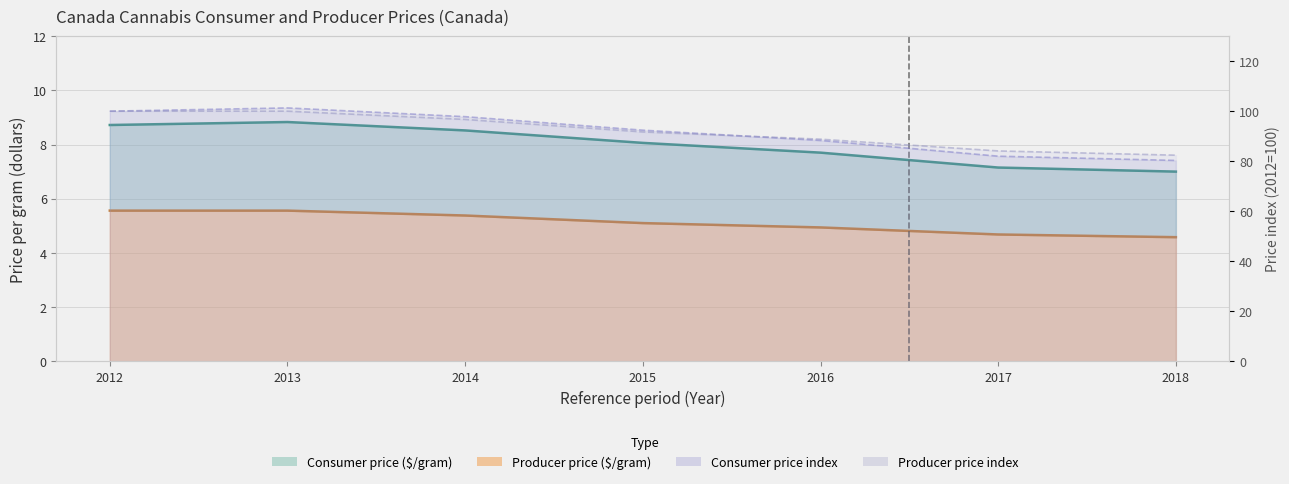

What is the value of the Producer price ($/gram) point at the 7th from the left?

4.6